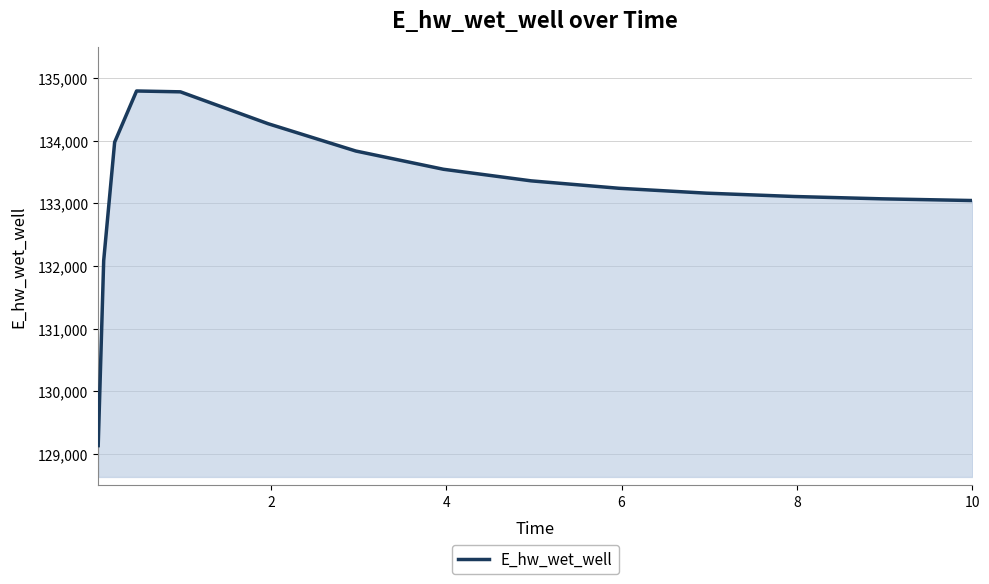

True or false: the data has more than 0 interior local peaks.

True